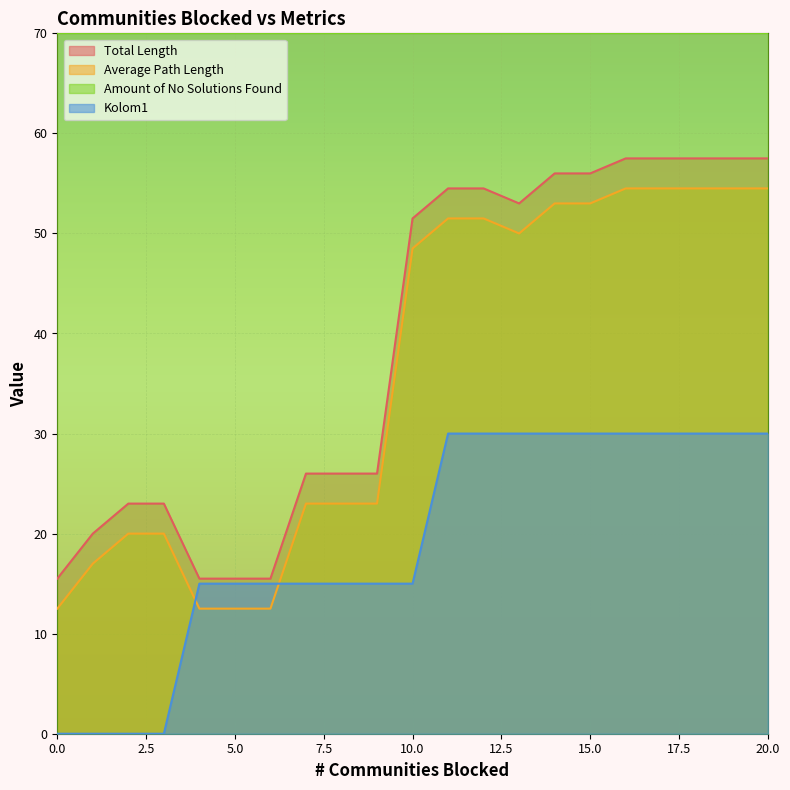

What is the minimum value for Total Length?

15.5